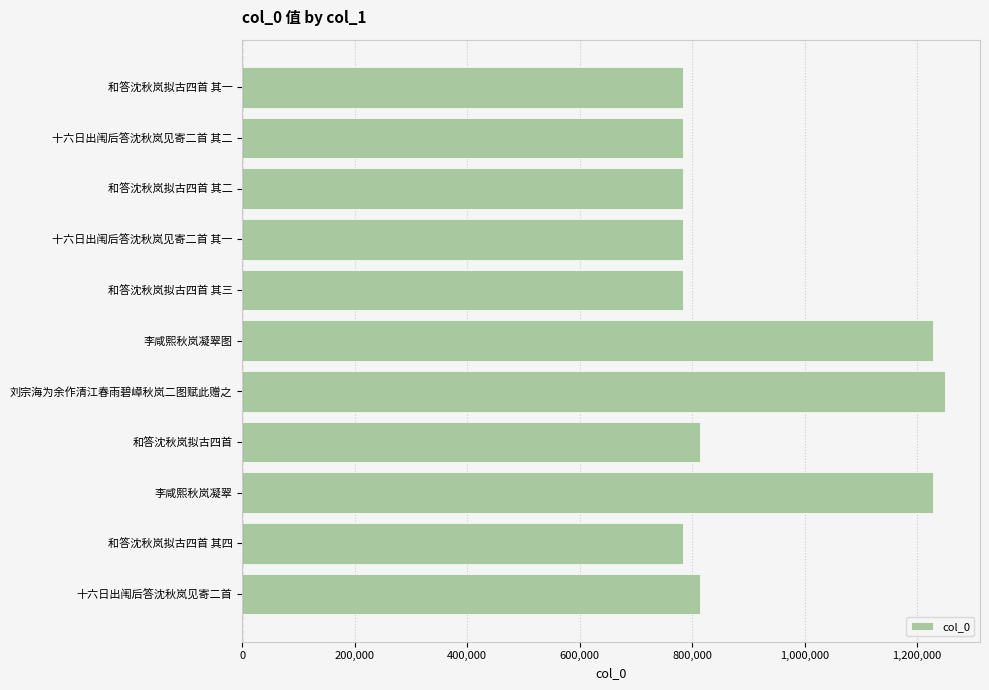

Between 李咸熙秋岚凝翠图 and 和答沈秋岚拟古四首 其二, which is larger?

李咸熙秋岚凝翠图